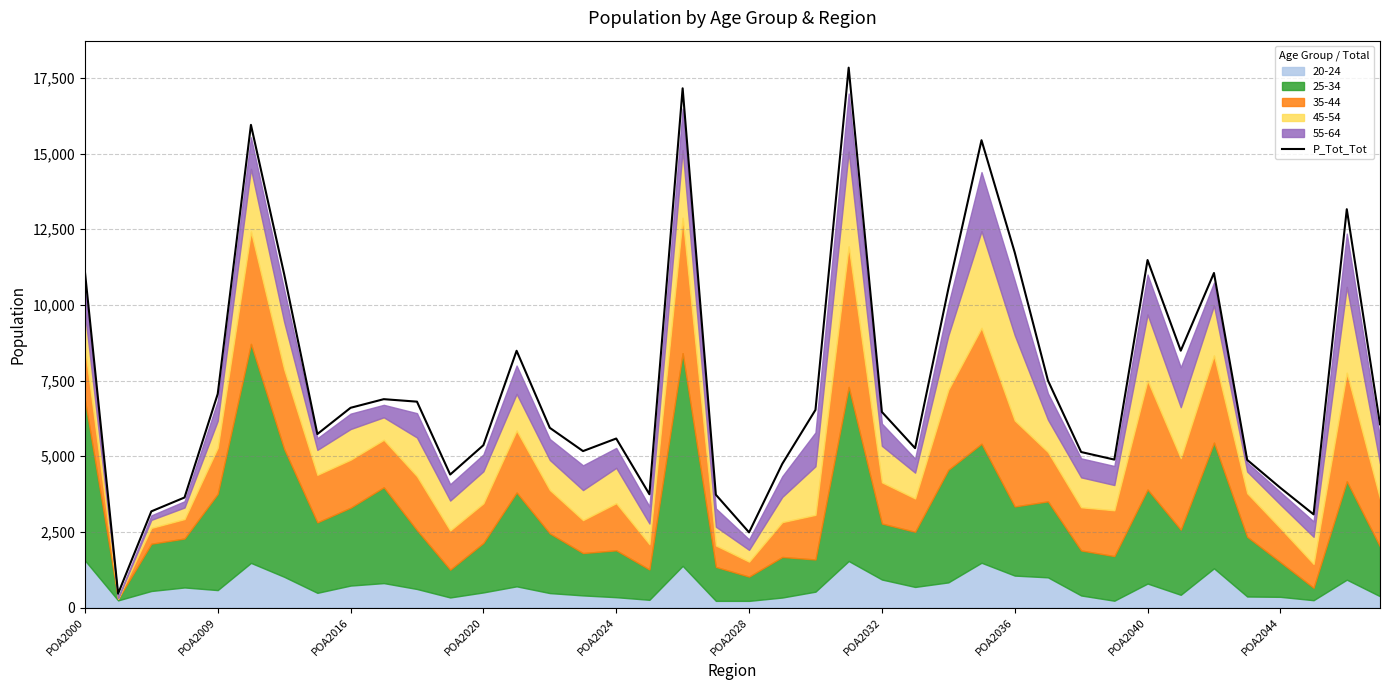

At which category does the chart reach its peak across all series?

23